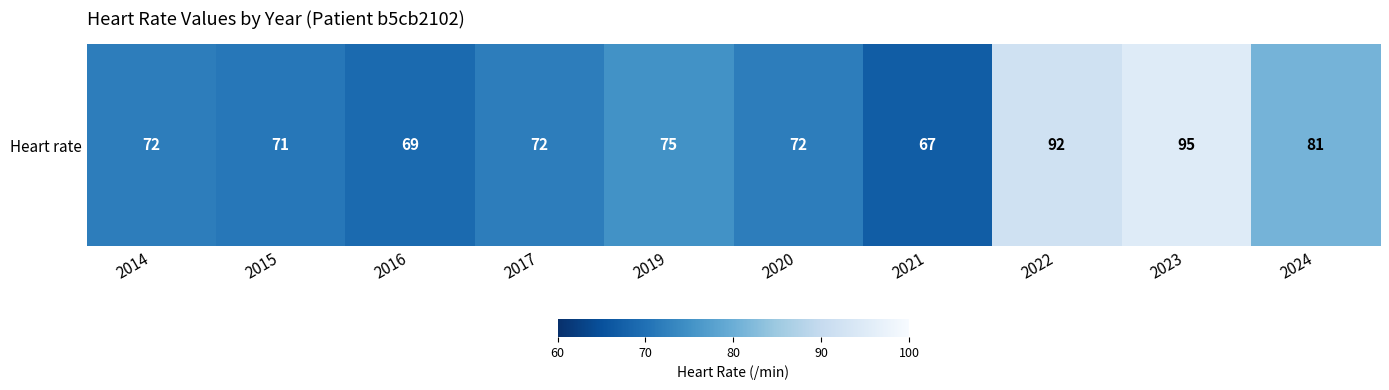

Reading left to right, list all the values displayed in this chart.

72	71	69	72	75	72	67	92	95	81